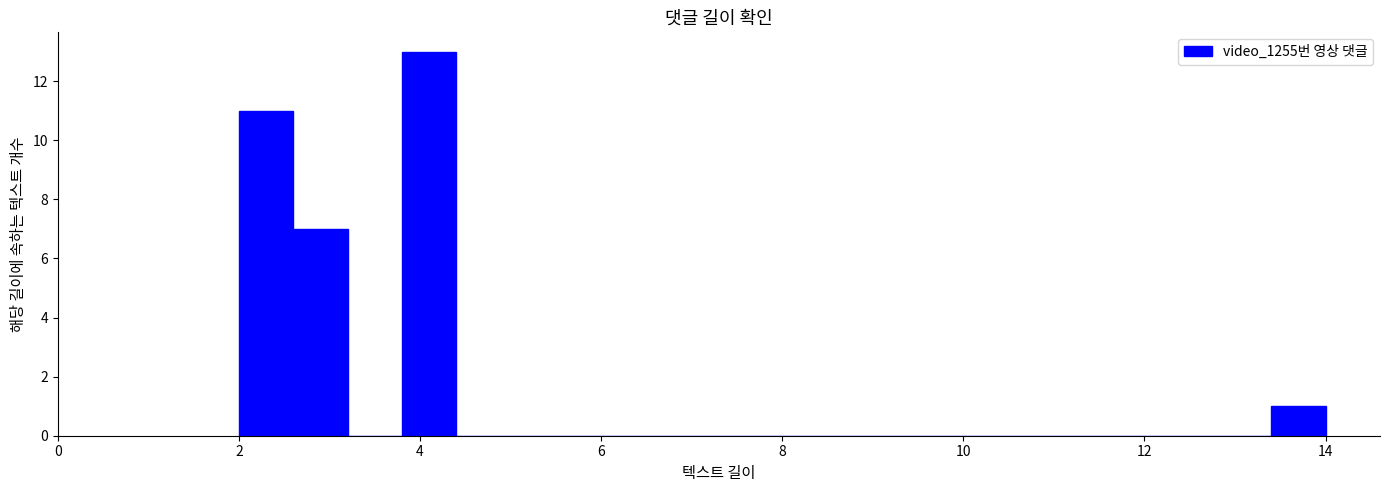

Around what value on the x-axis is the tallest bar? Give the approximate position of its centre, as read against the axis.

4.2